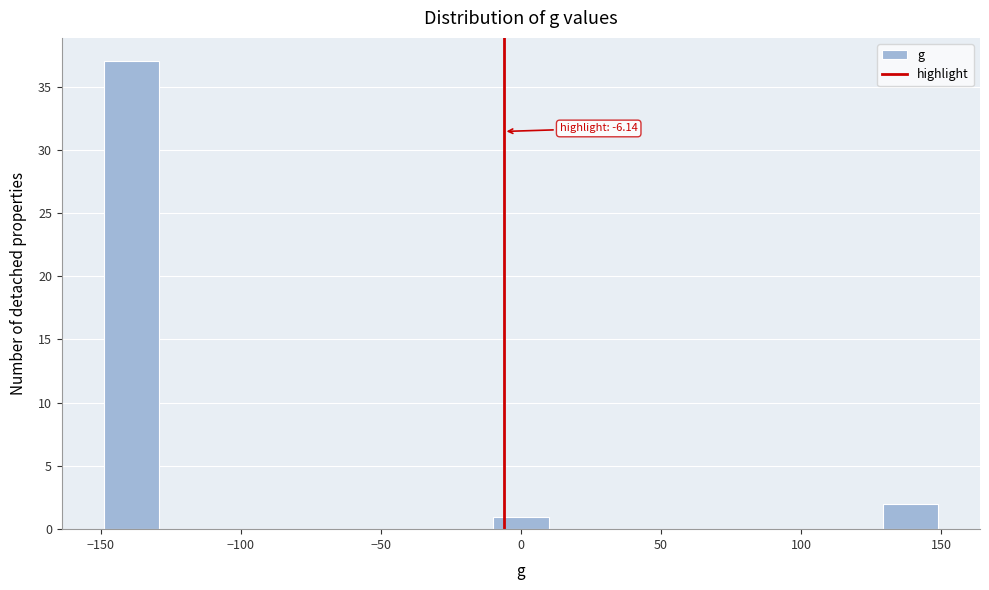

Read against the x-axis, roughly where is the centre of the tallest bar?

-140